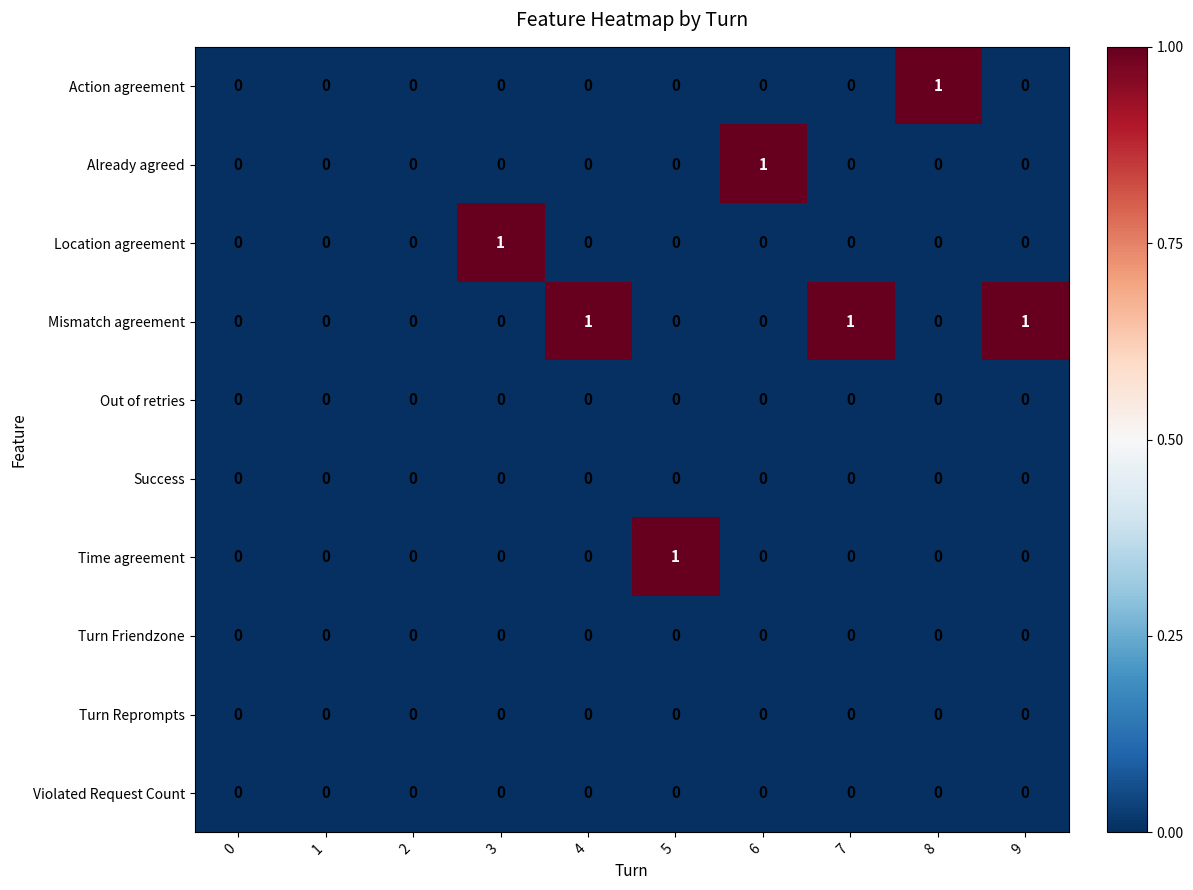

The Out of retries series shows 0 at 8. True or false?

True